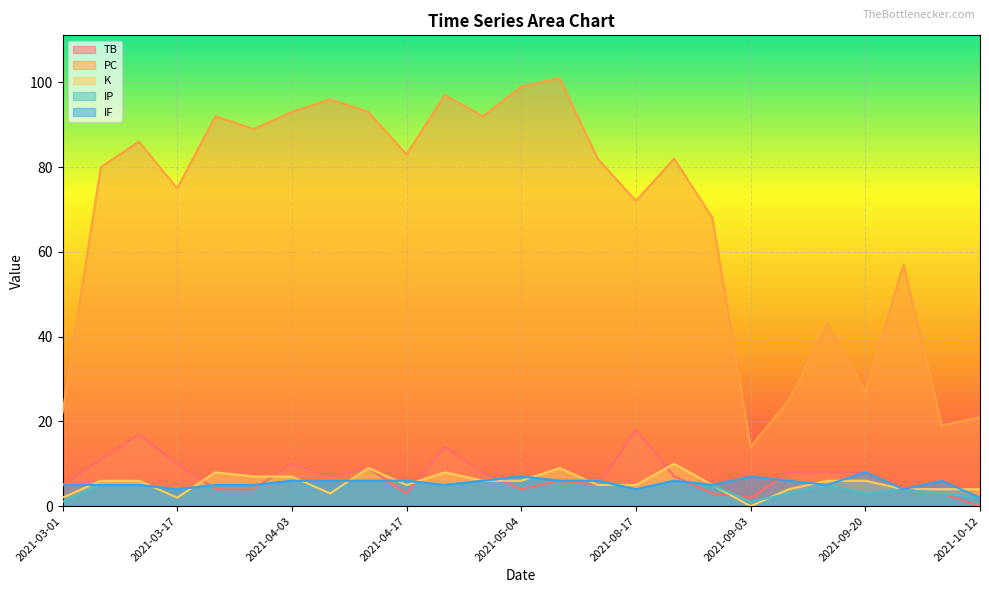

True or false: TB has a value of 4 at 2021-03-23.

True